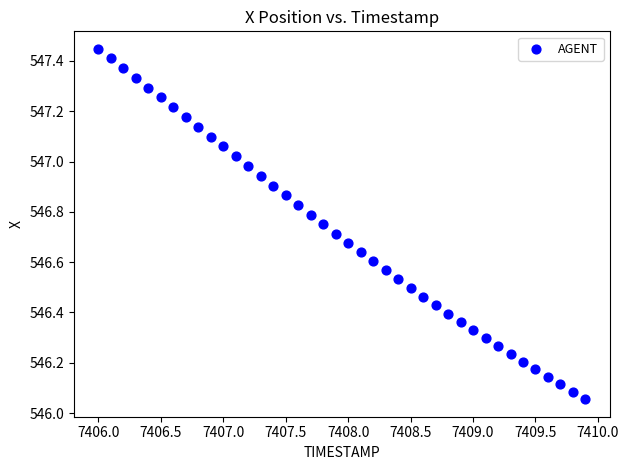

What is the range of X values (max minus min)?

3.9